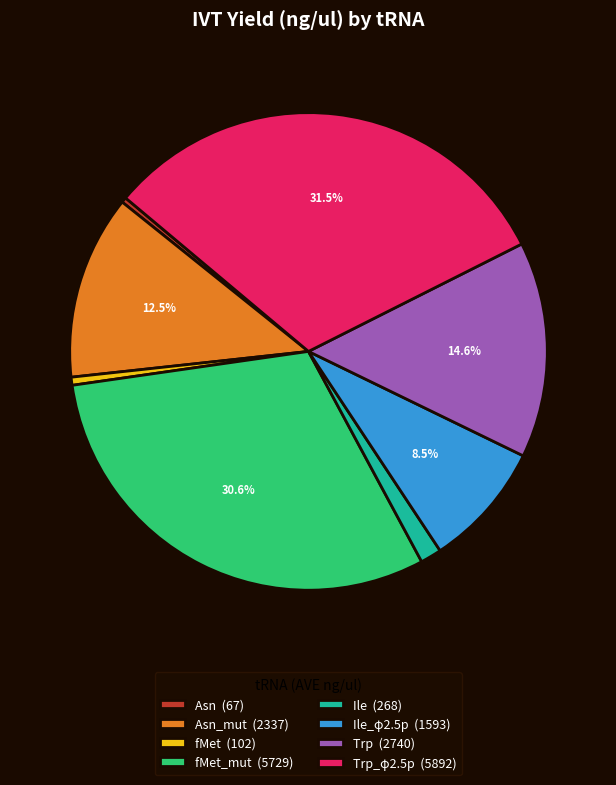

What portion of the pie excludes Ile_φ2.5p (1593)?

91.5%